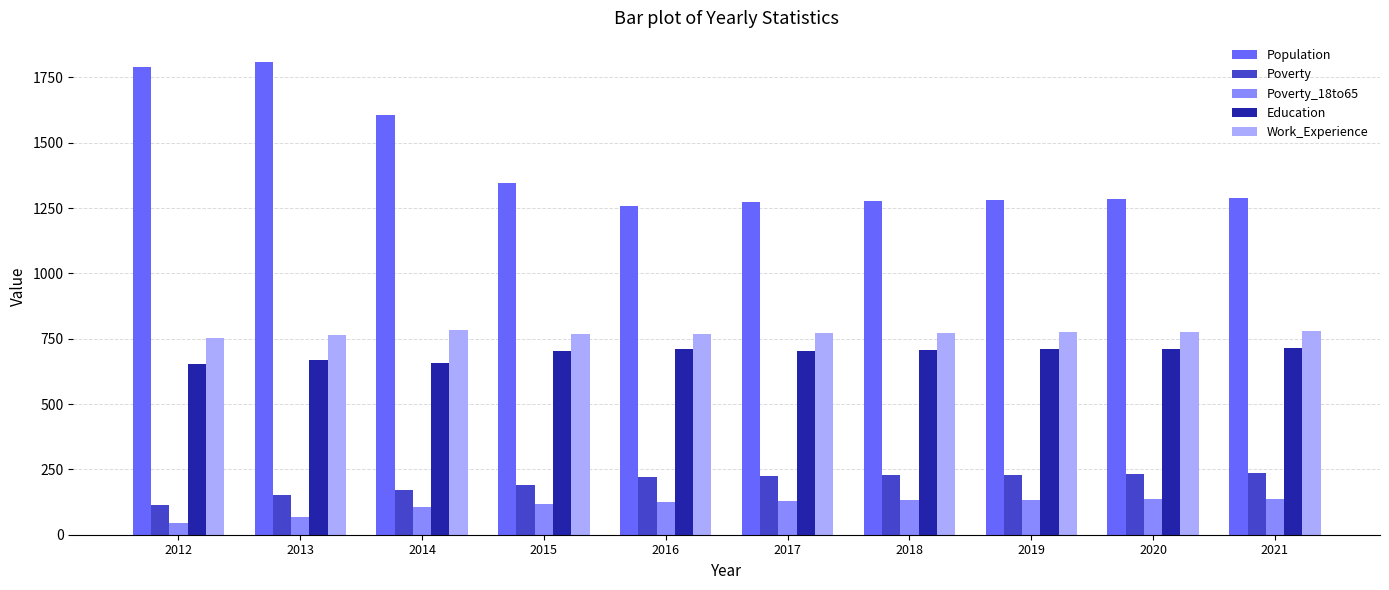

Is it true that Population equals 1878 at 2015?

False